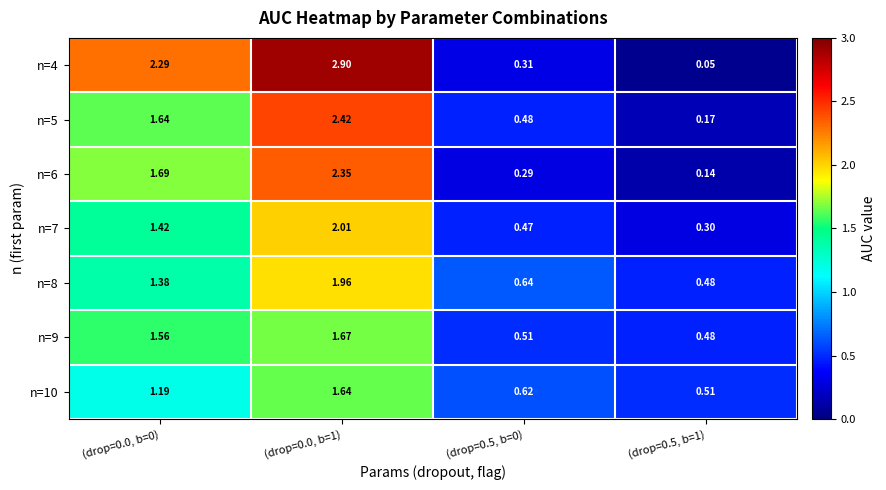

Is the value of n=7 at (drop=0.0, b=0) greater than the value of n=6 at (drop=0.0, b=1)?

No